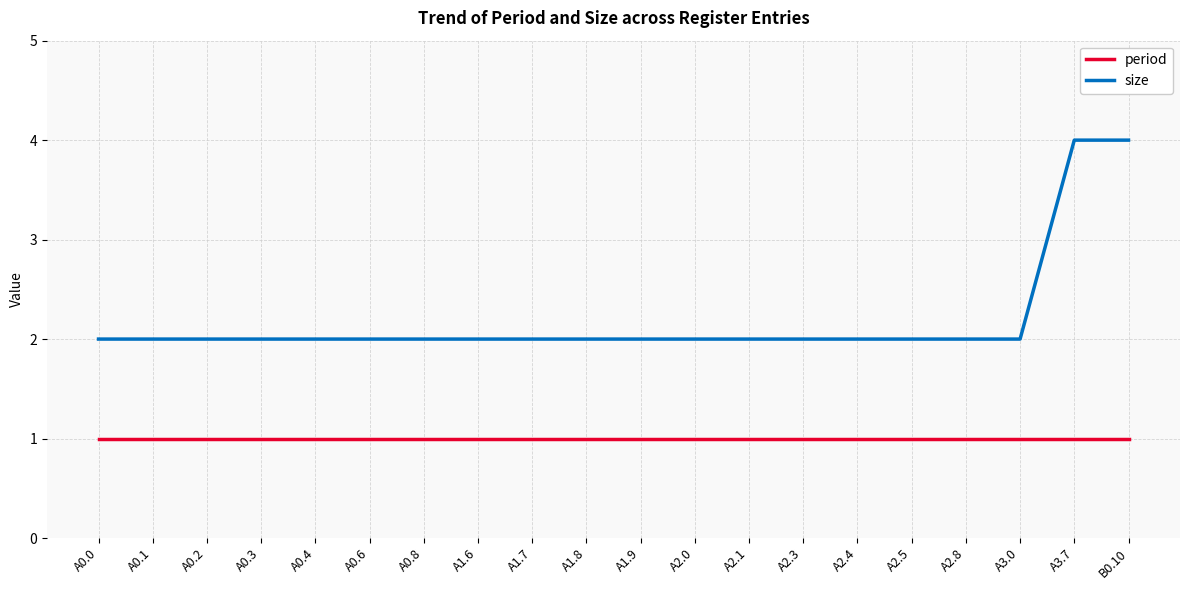

What are all the series names shown in the legend?

period, size